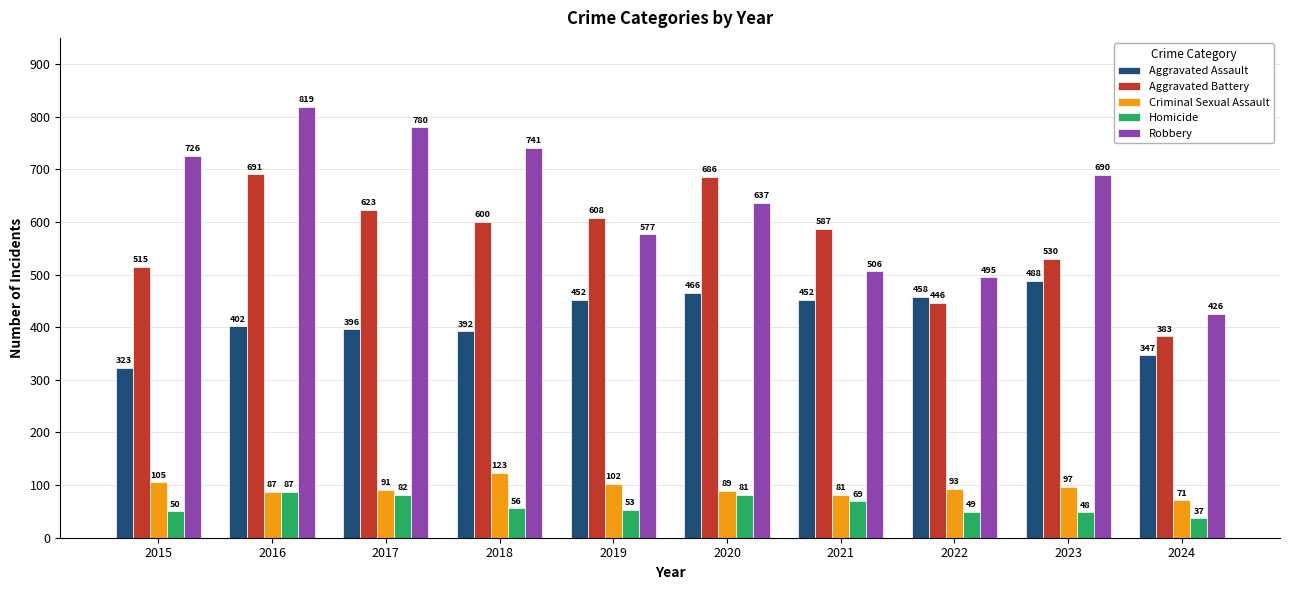

At how many categories does at least one series exceed 37?

10